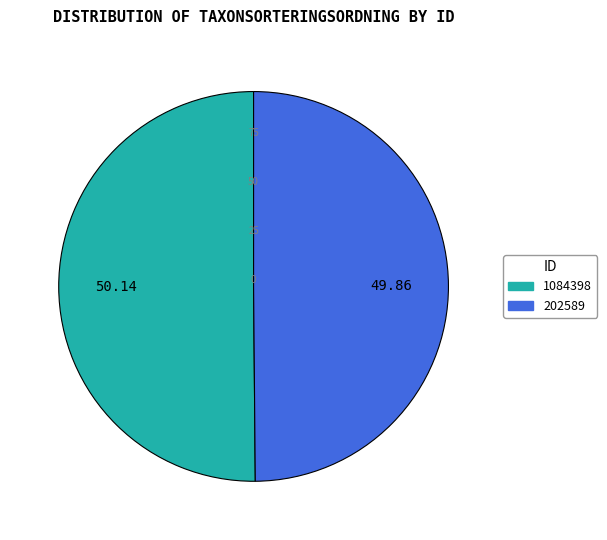

What is the ratio of the value at 50.14 to the value at 49.86?

1.0